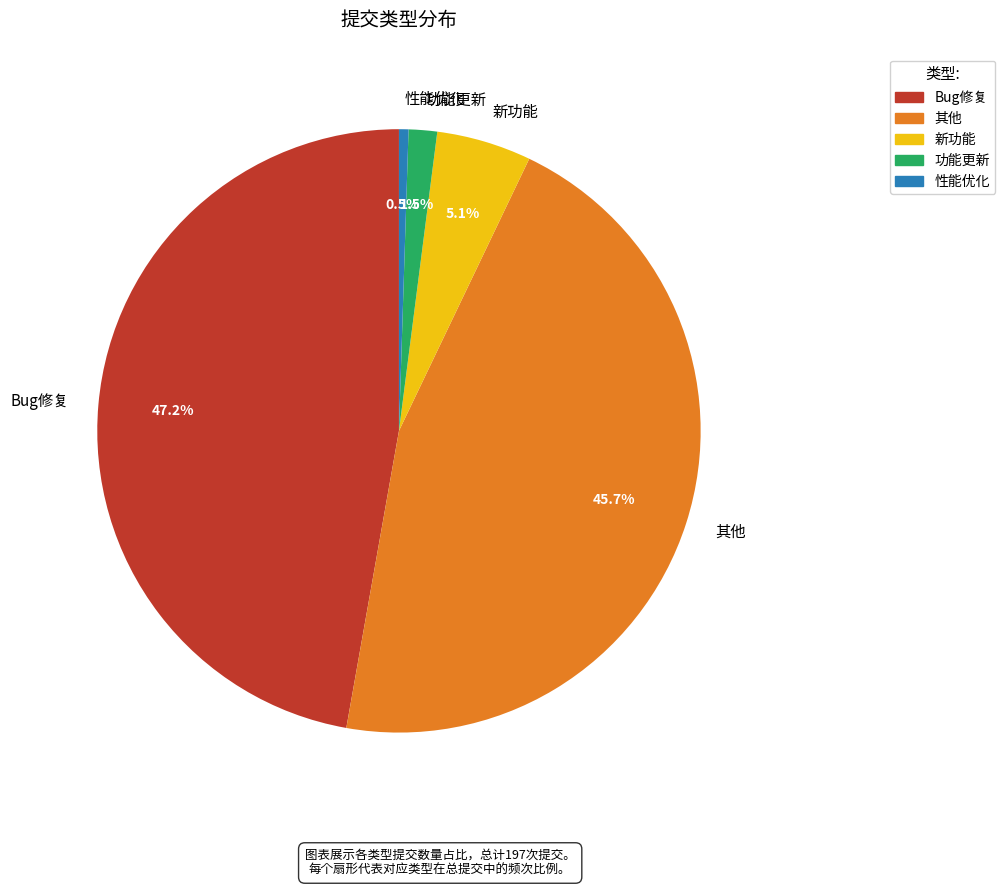

The 新功能 slice represents 5% of the pie. True or false?

True